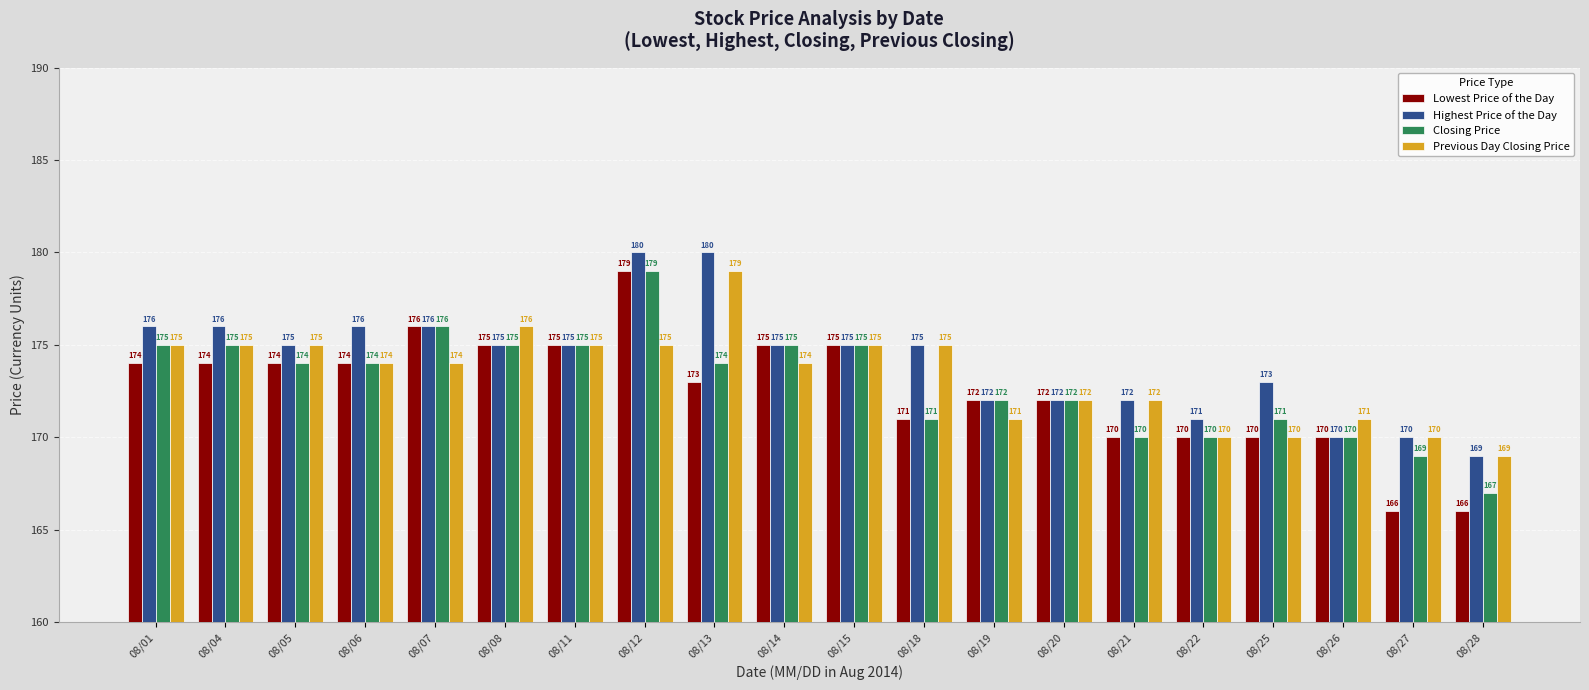

What value does the Previous Day Closing Price series have at 08/25, to the nearest 10?

170